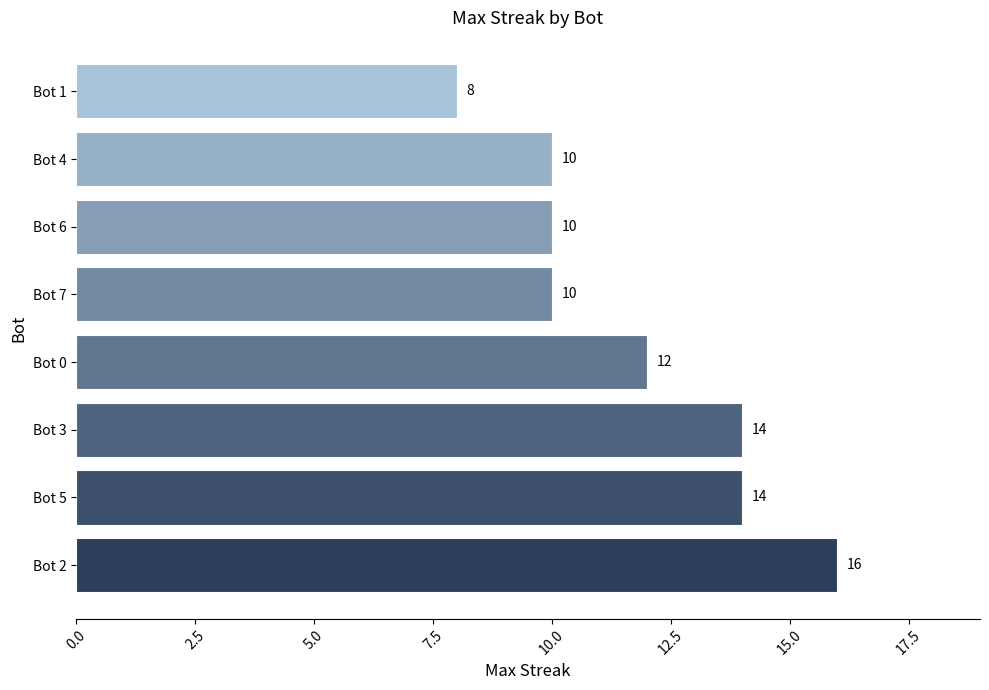

Count the number of categories in the chart.

8